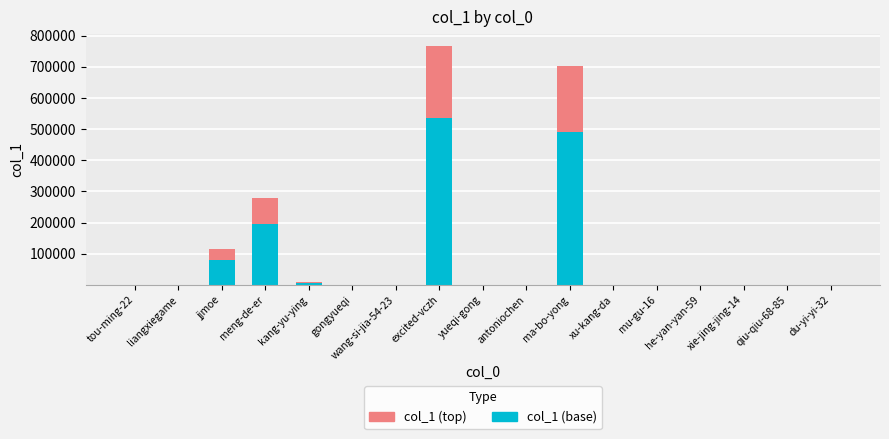

Are the bars horizontal?

No